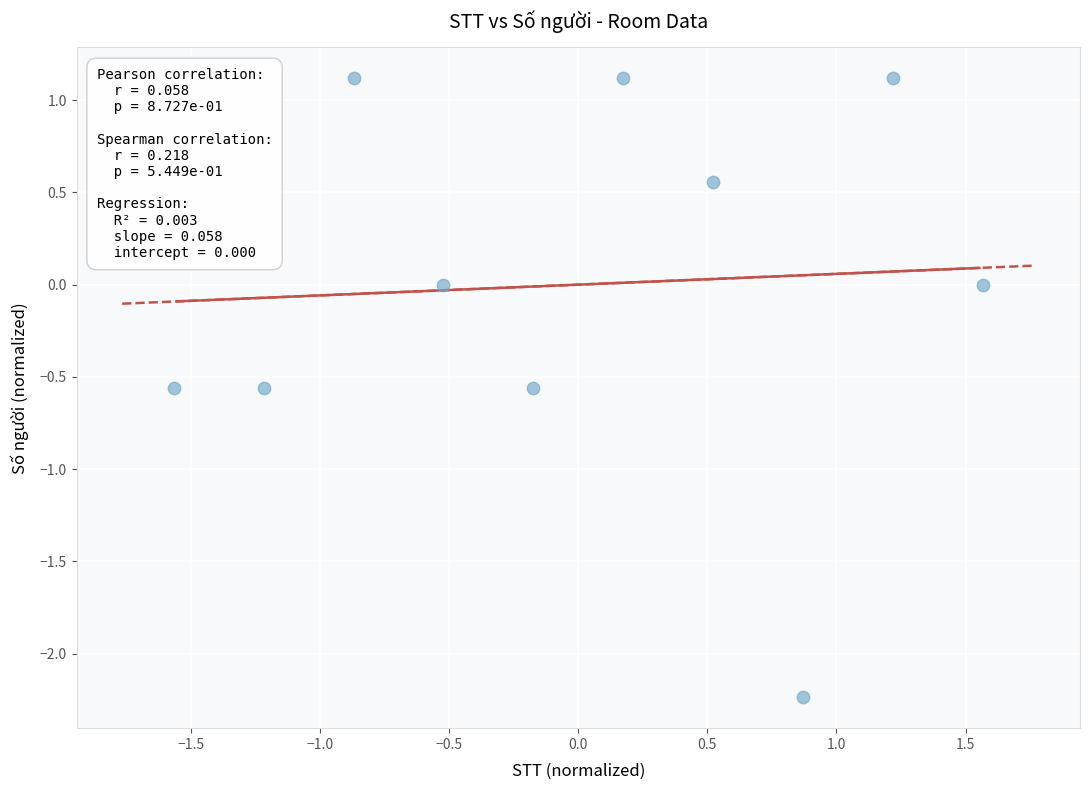

What is the range of Y values (max minus min)?

3.4